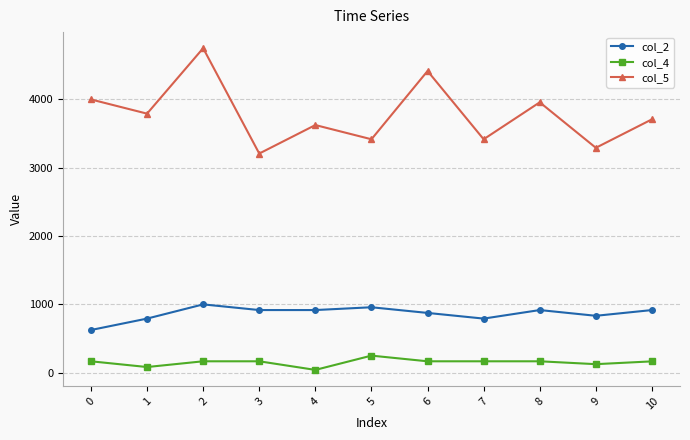

At which category does the chart reach its peak across all series?

2